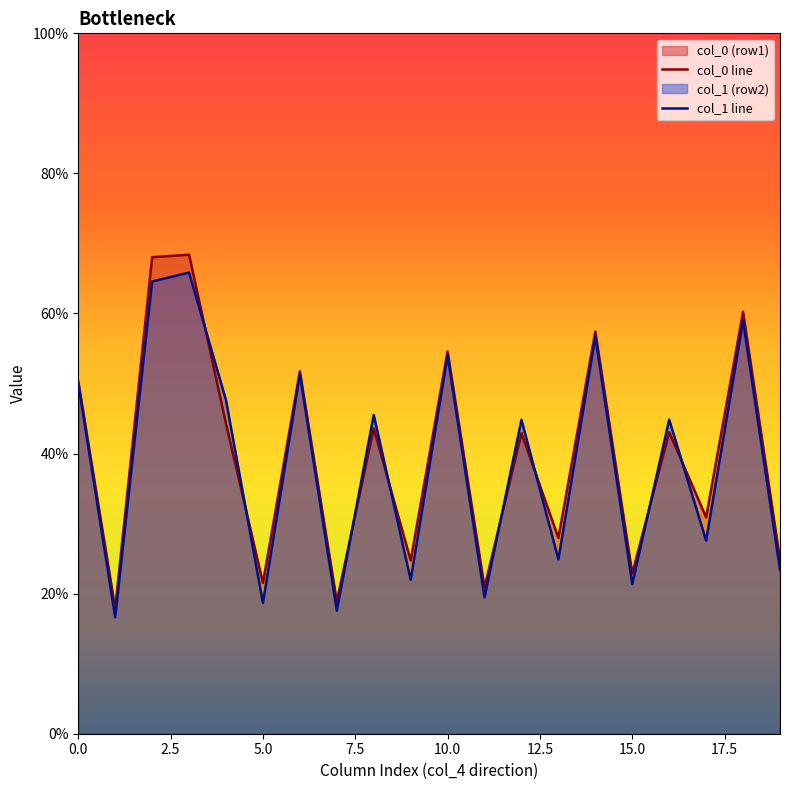

Which series has the largest range (max minus min)?

col_0 line